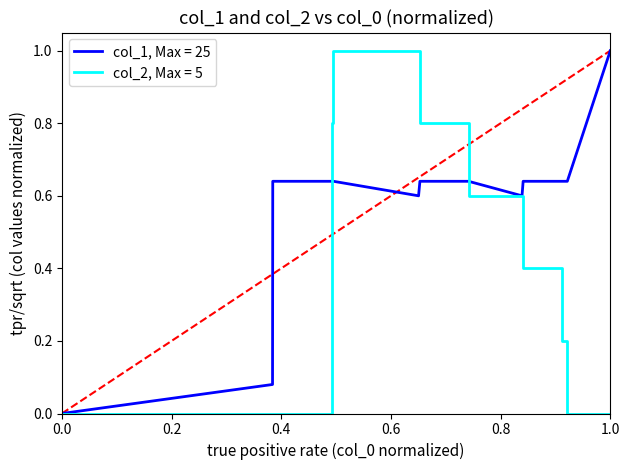

Which series has the largest total across all categories?

col_1, Max = 25